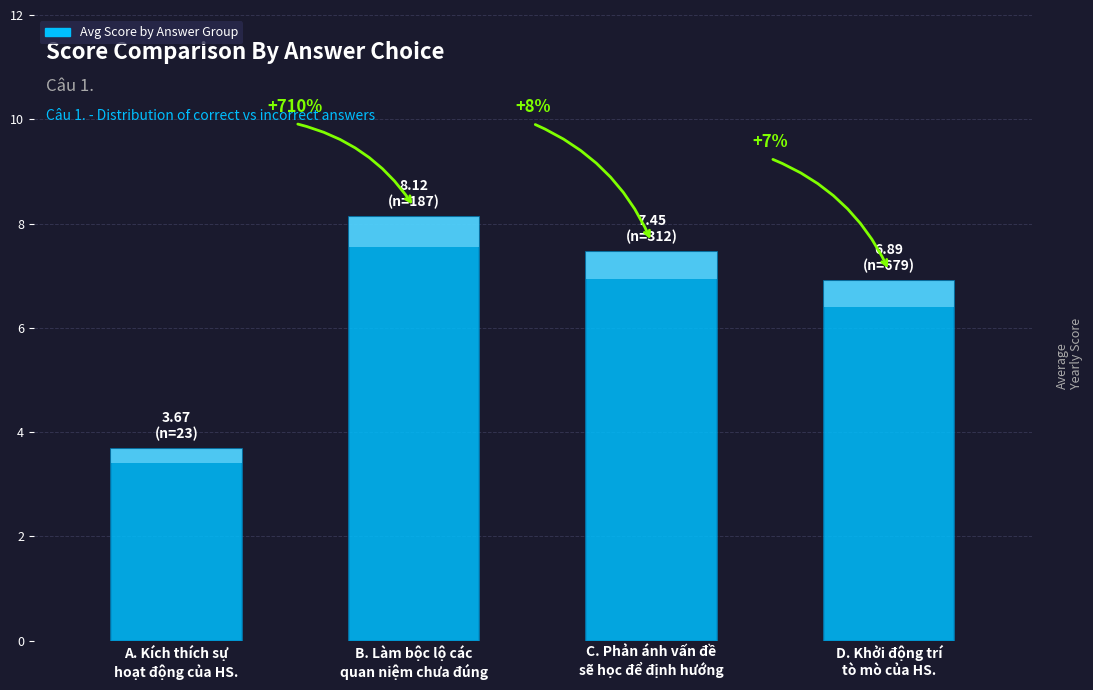

How many categories are shown in the chart?

4